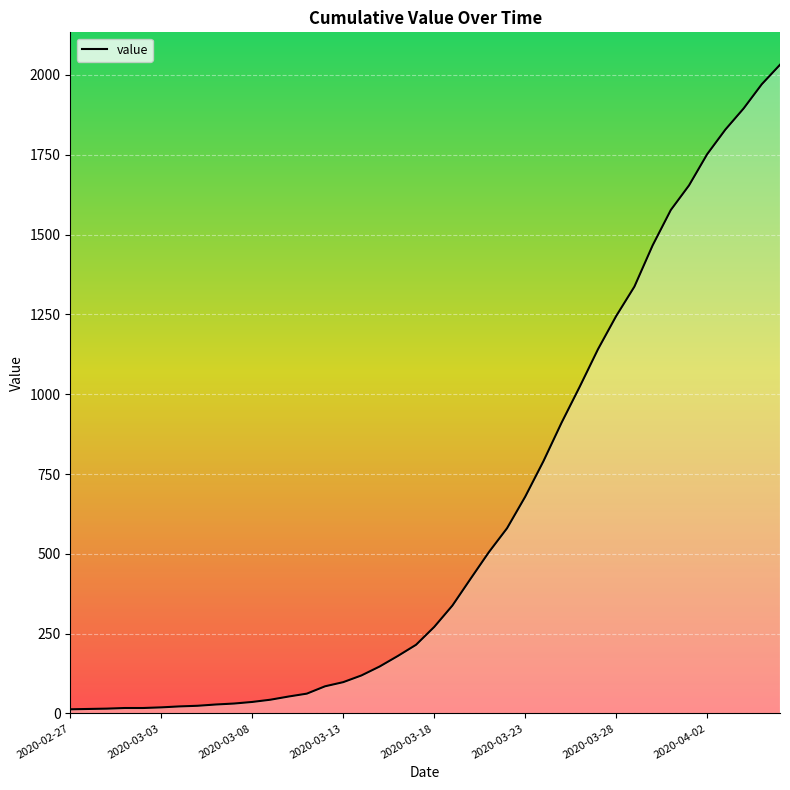

What is the maximum value shown in the chart?

2032